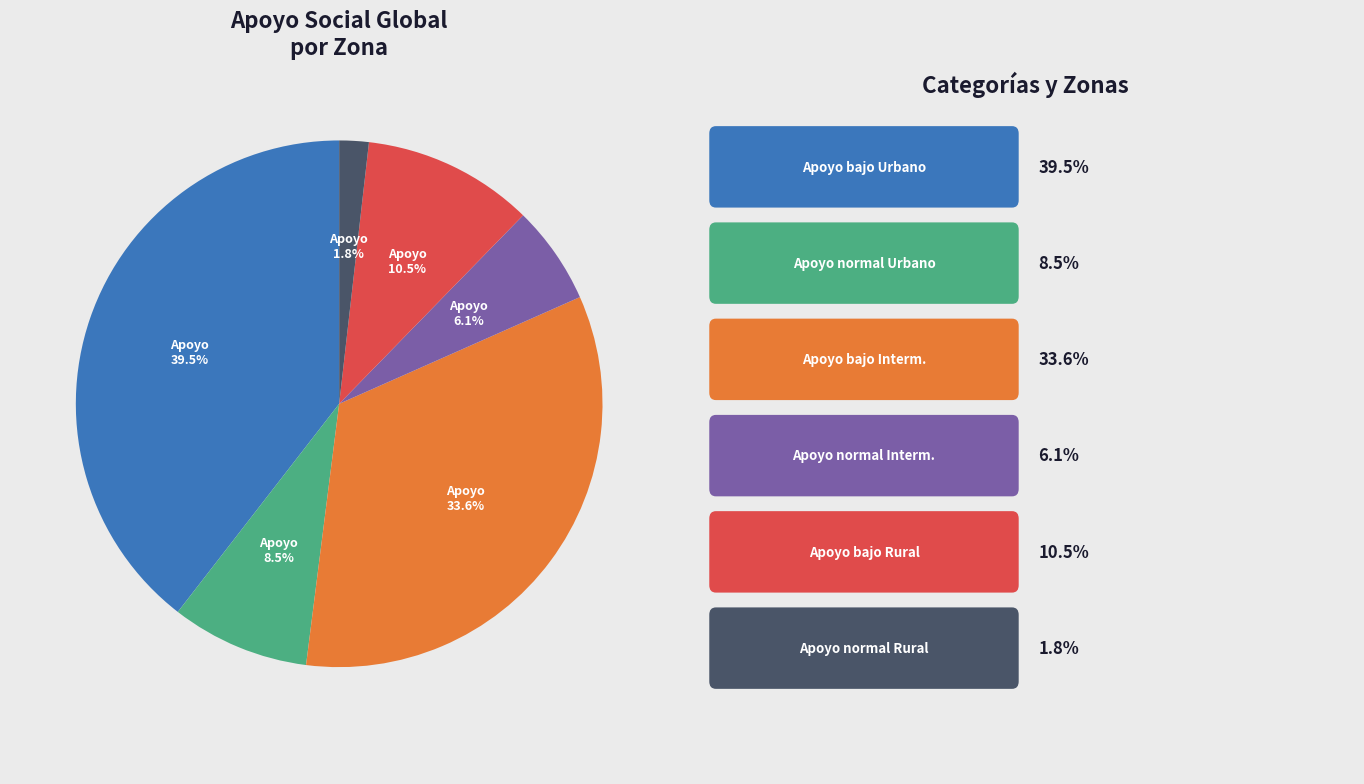

Is there any slice that represents more than half of the pie?

No